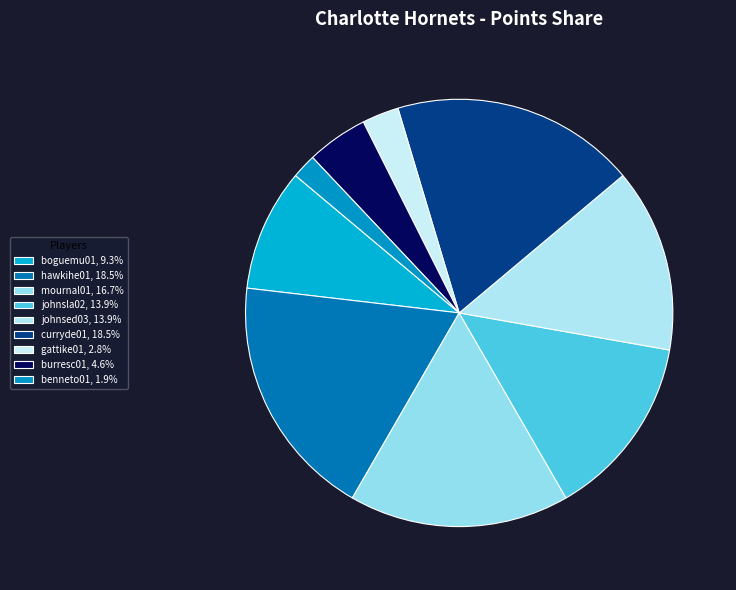

How many slices are in this pie chart?

9